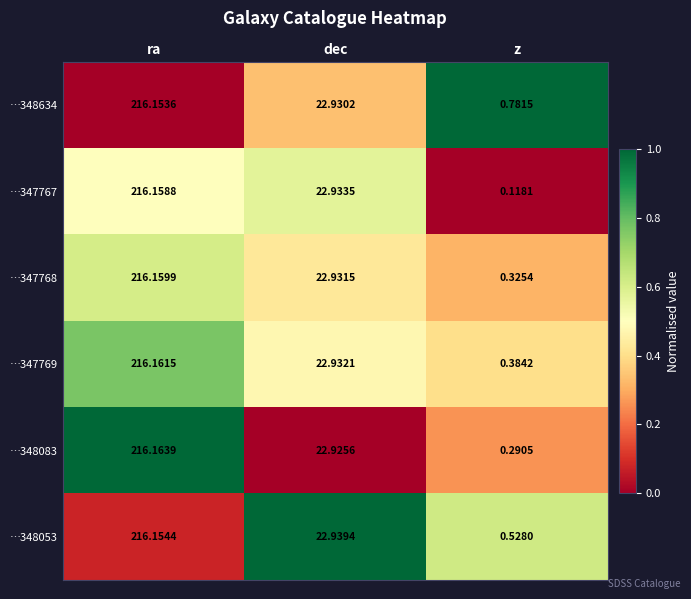

List the labels in order of …348083 value, smallest first.

z, dec, ra